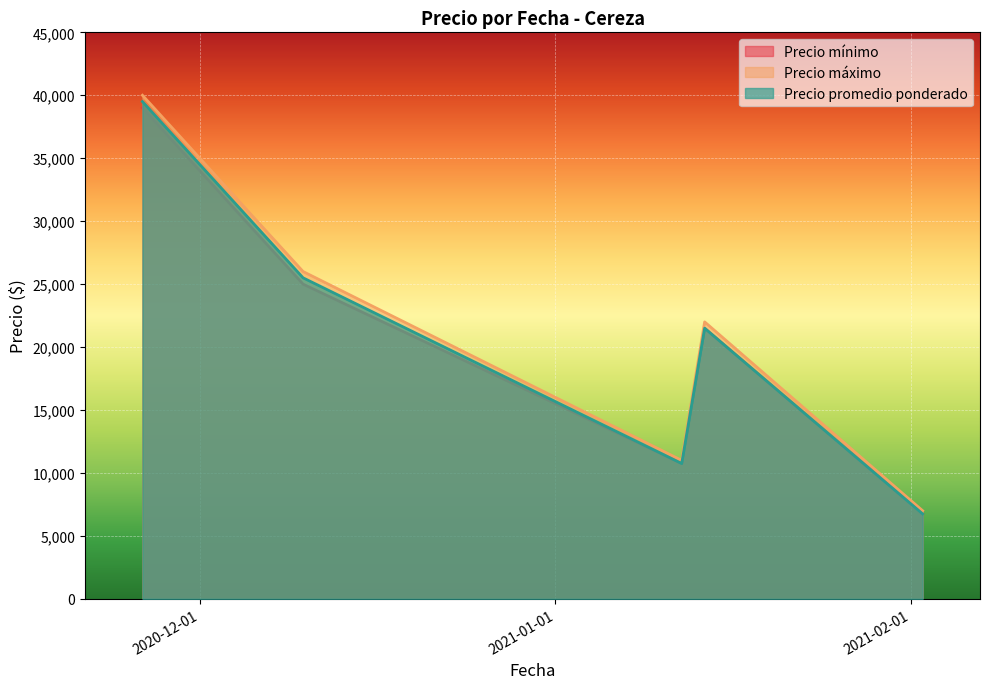

Between 2020-12-10 and 2021-01-14, which series saw the biggest shift?

Precio máximo